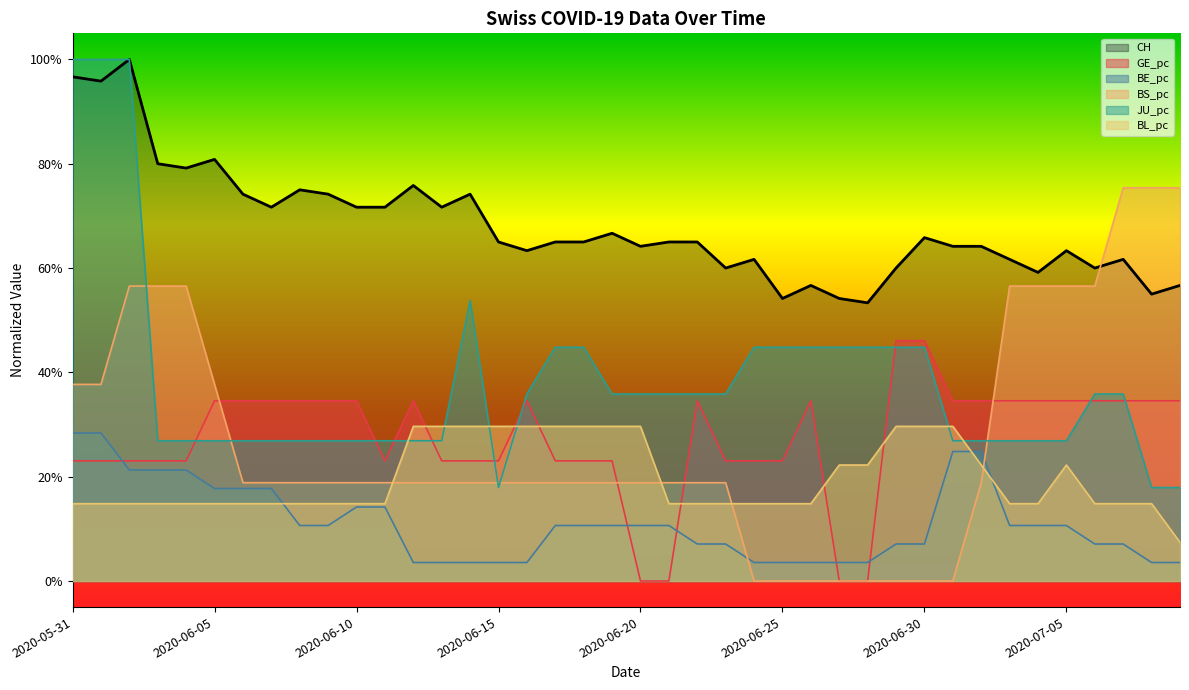

What is the sum of all GE_pc values?

10.9